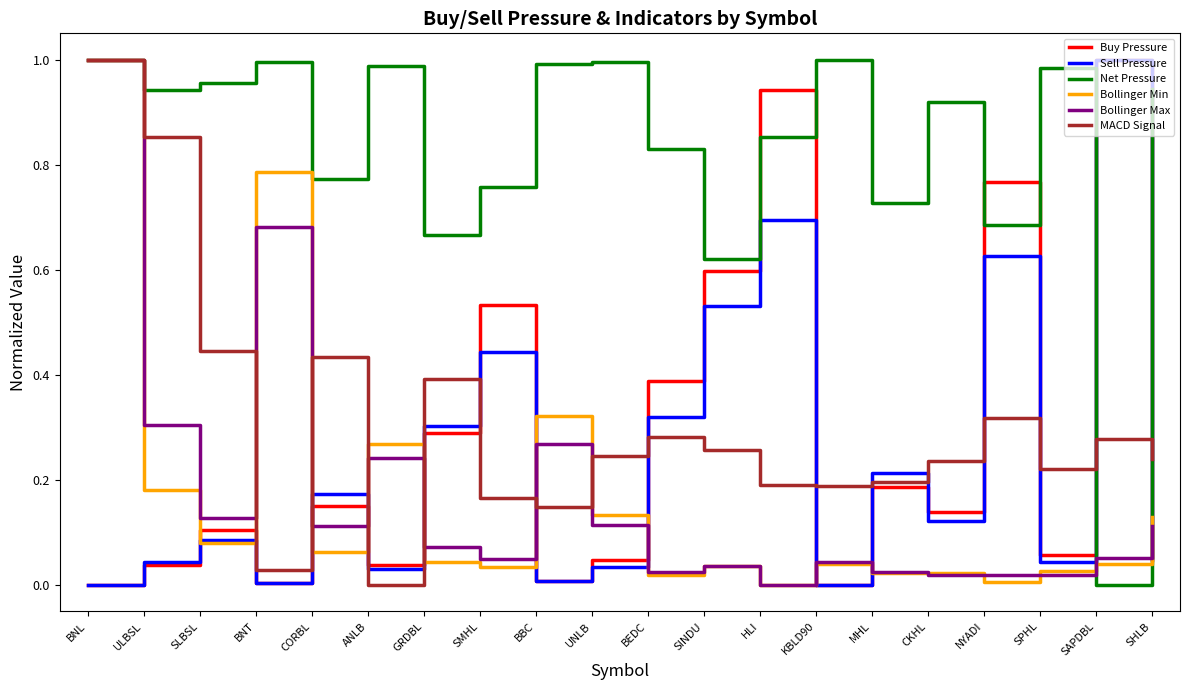

How many distinct data groups are displayed?

6